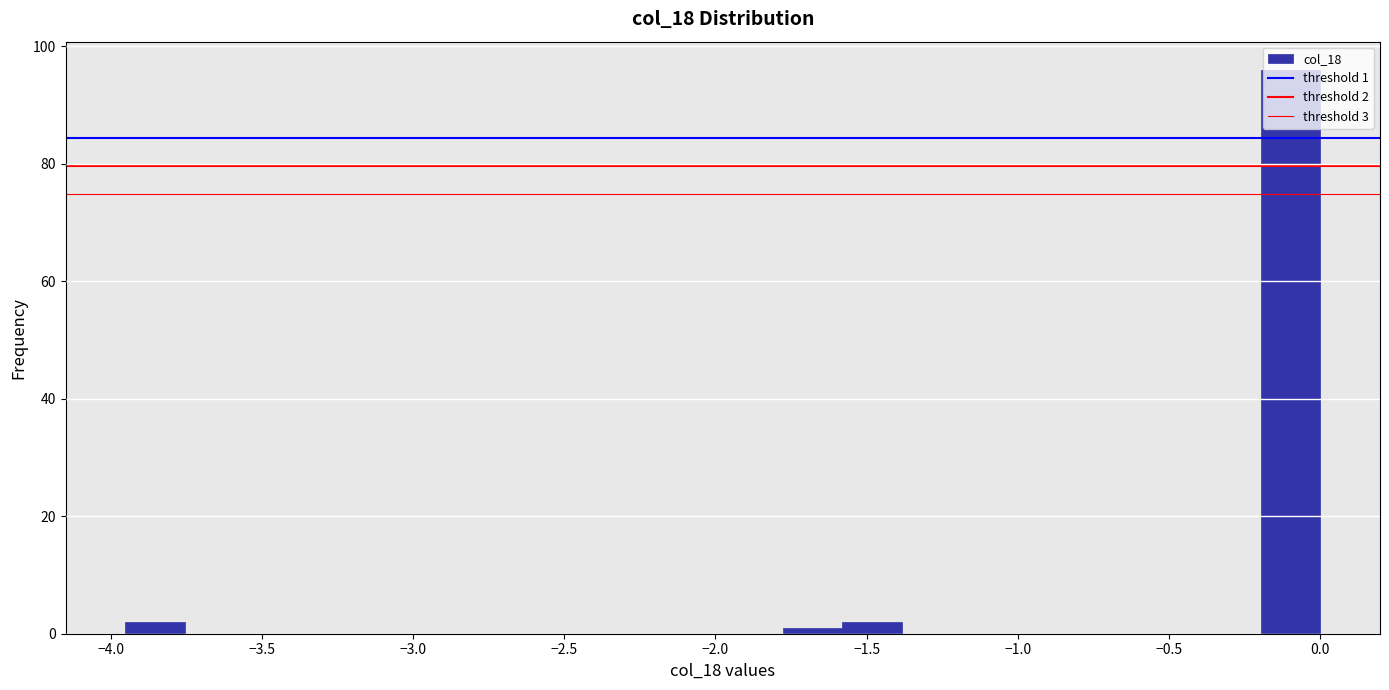

Read against the x-axis, roughly where is the centre of the tallest bar?

-0.10